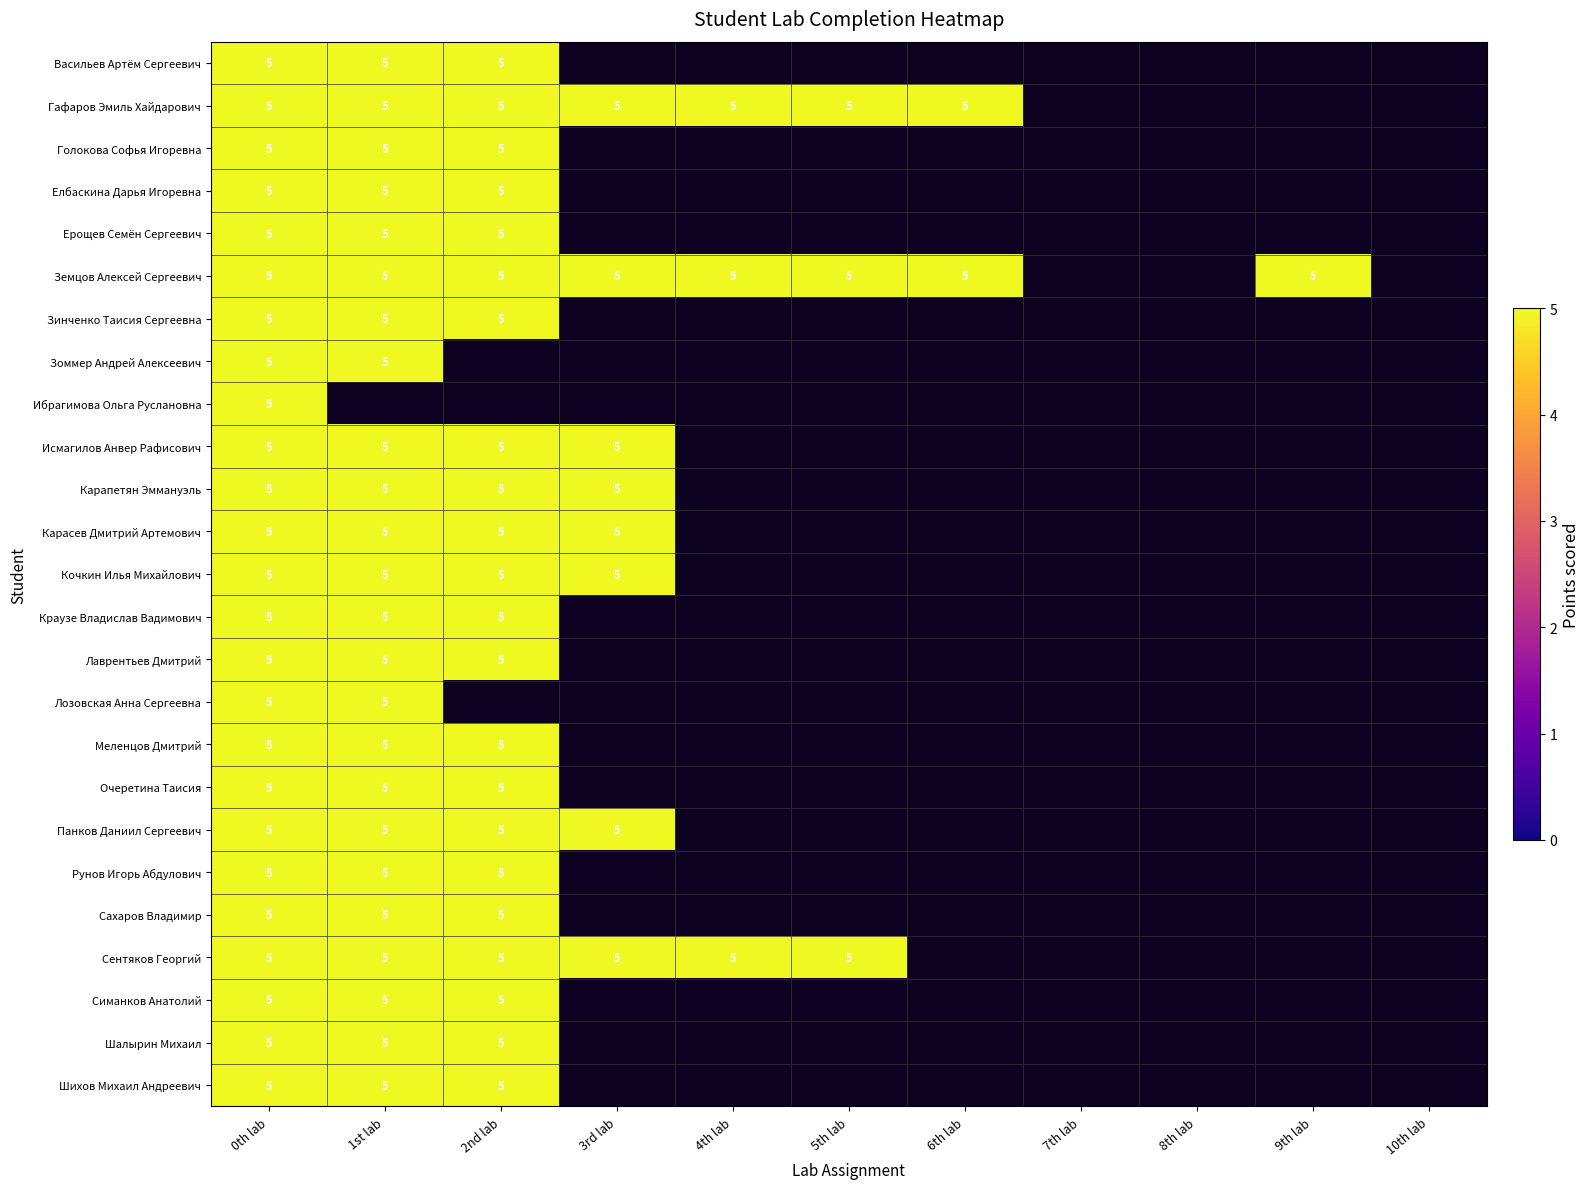

What is the total value across all series at 1st lab?

120